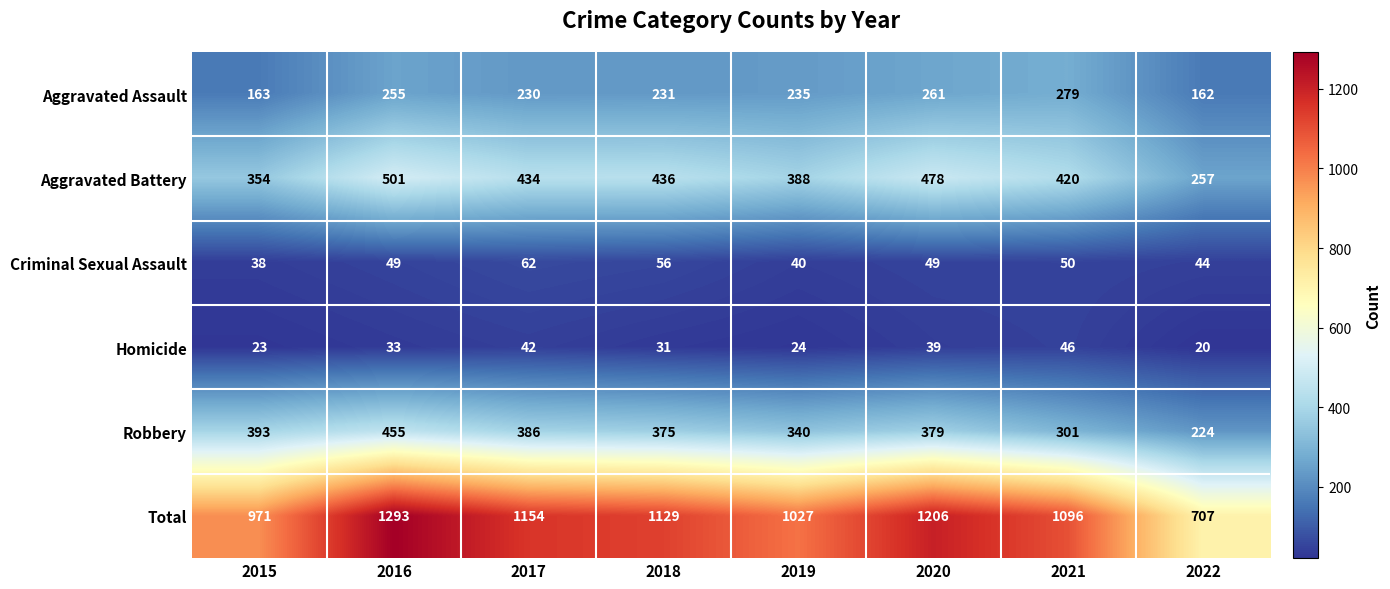

What is the spread (max minus min) of values at 2018?

1098